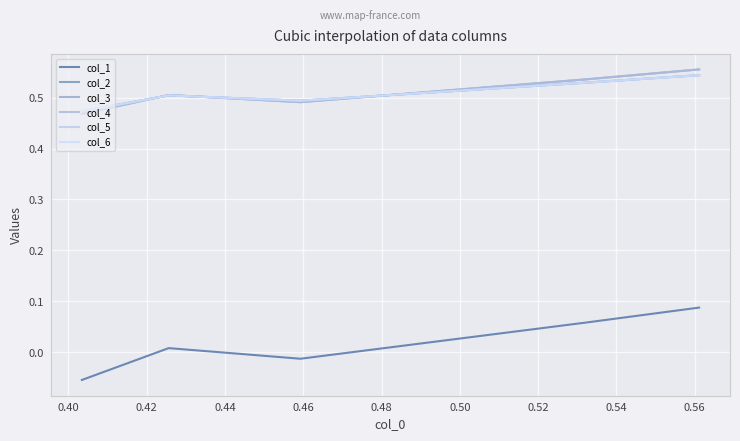

Is this an area chart (filled region under the line)?

No